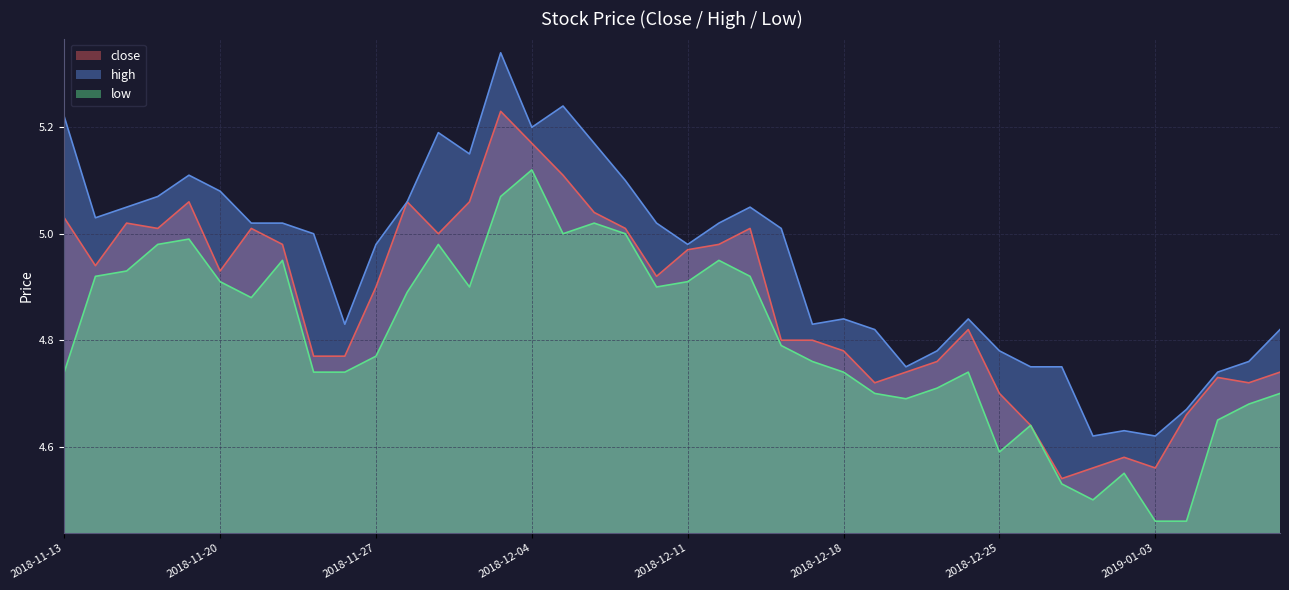

What position from the right is 2018-12-04?

25